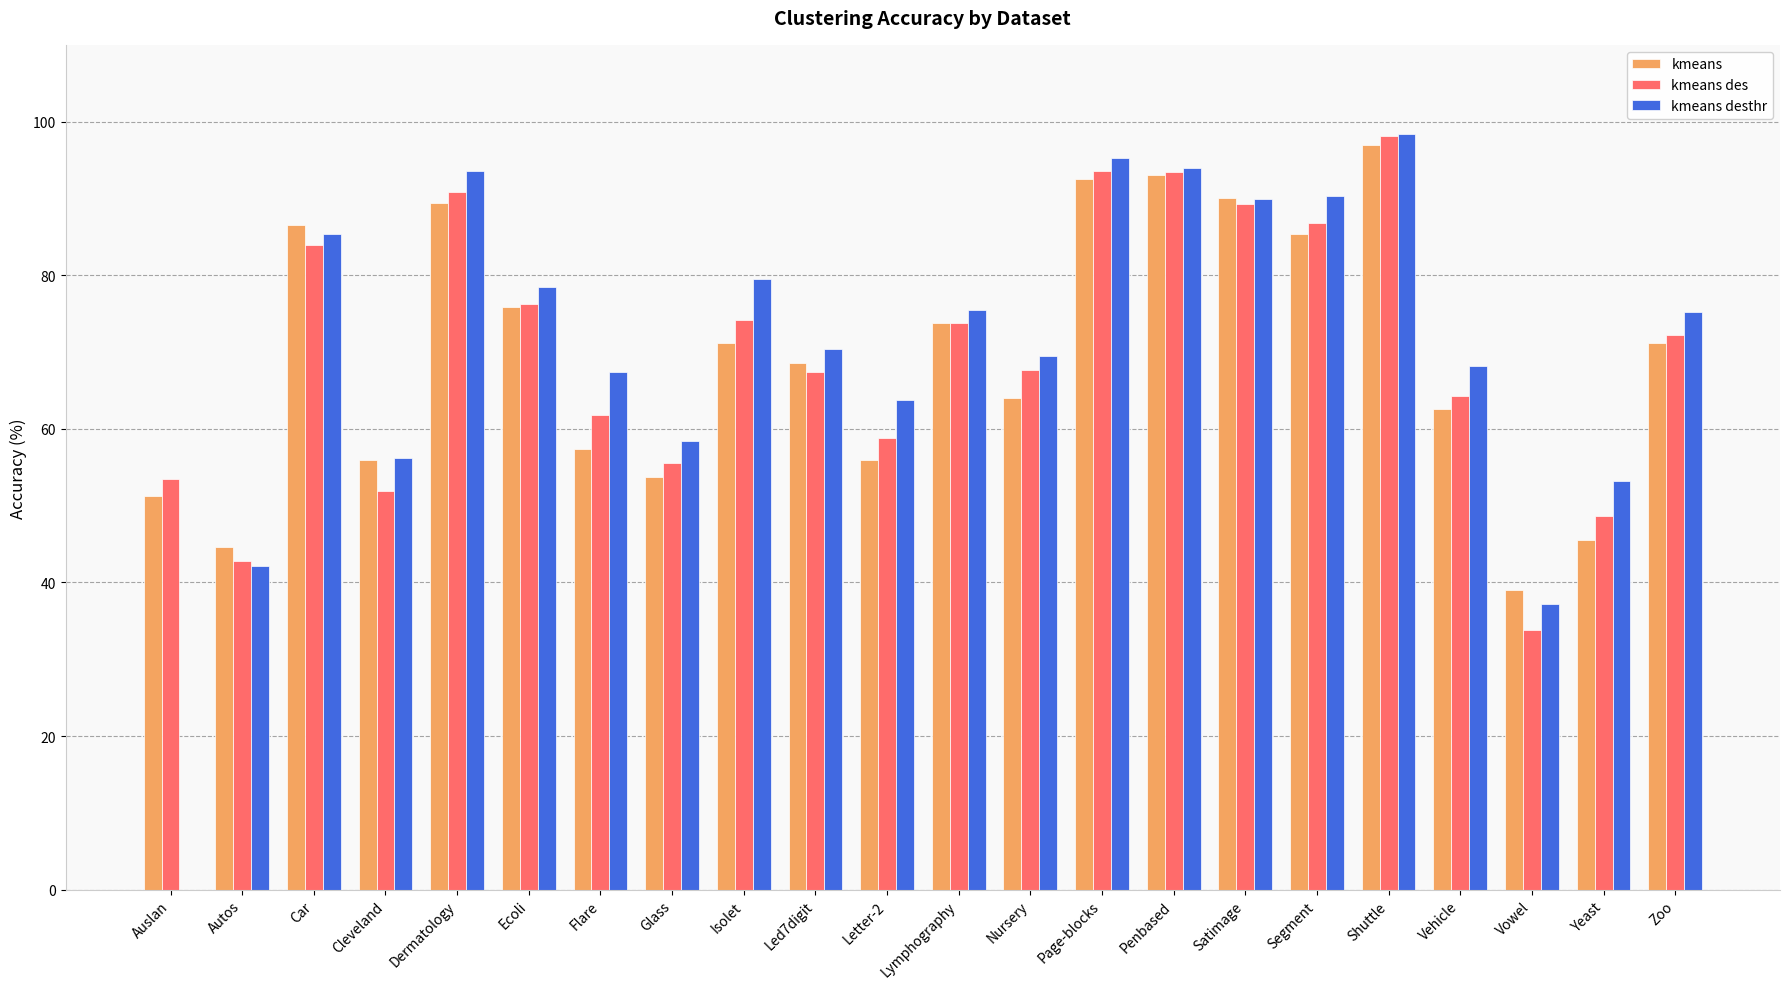

What is the approximate value of kmeans des at Page-blocks?

93.6